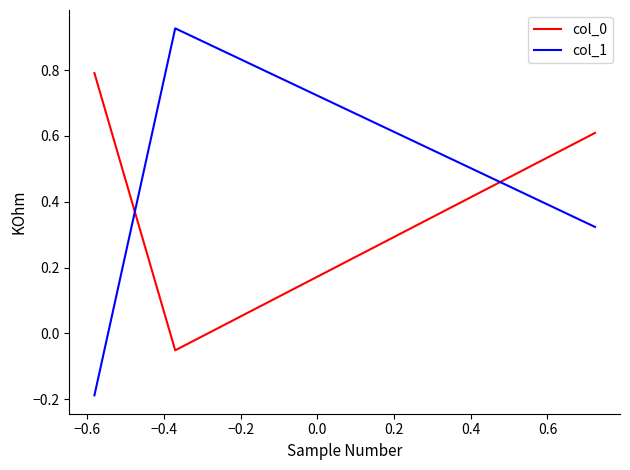

List the series in order of their overall mean, lowest first.

col_1, col_0